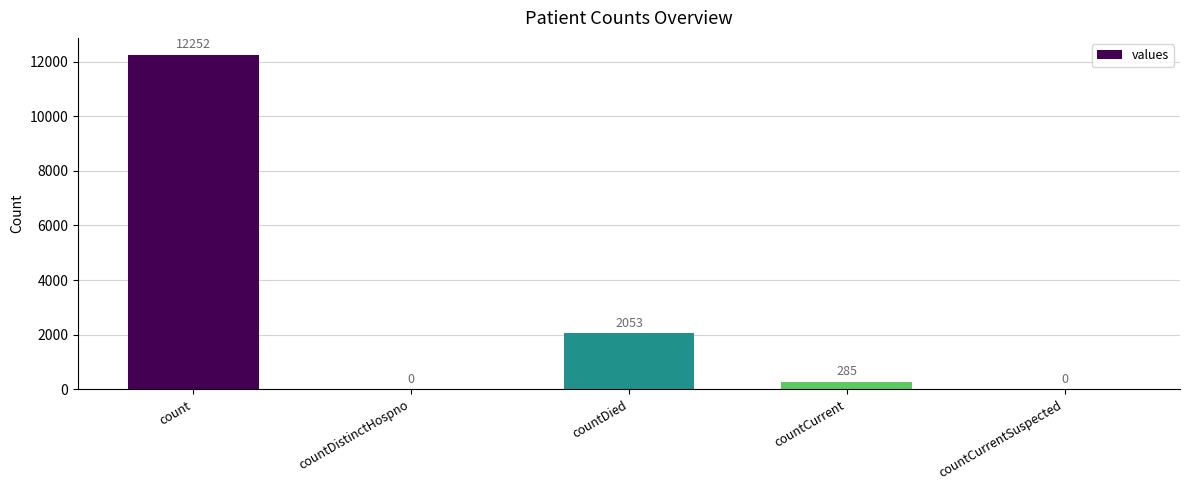

What is the ratio of the value at countDied to the value at countCurrent?

7.2